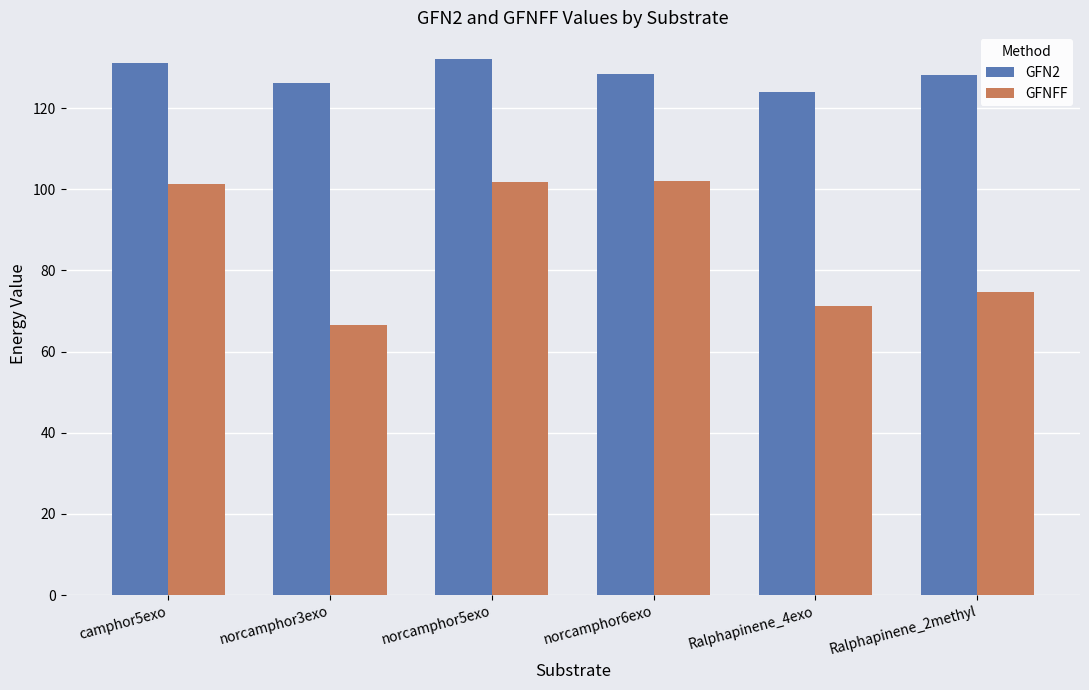

Rank the series by their average value, from lowest to highest.

GFNFF, GFN2